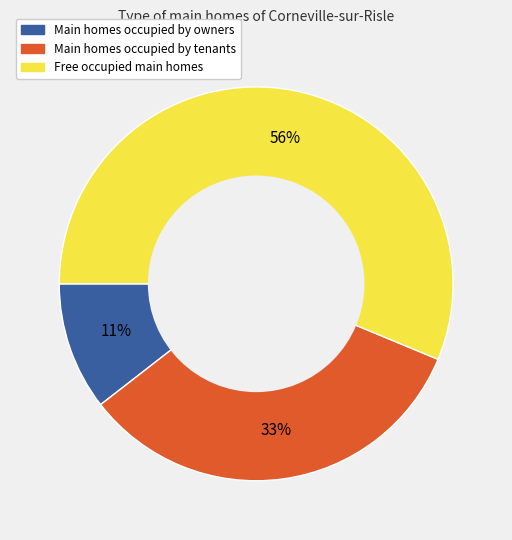

Does any single category account for the majority?

Yes